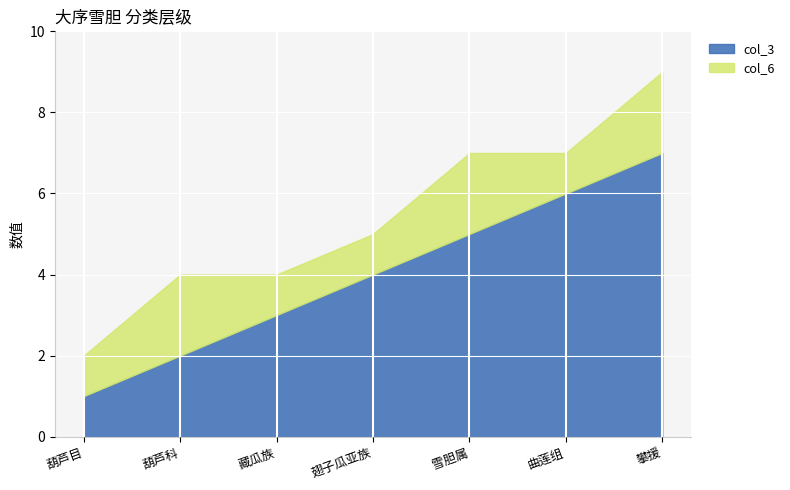

Reading left to right, extract all data points from this chart.

col_3: 1	2	3	4	5	6	7
col_6: 1	2	1	1	2	1	2